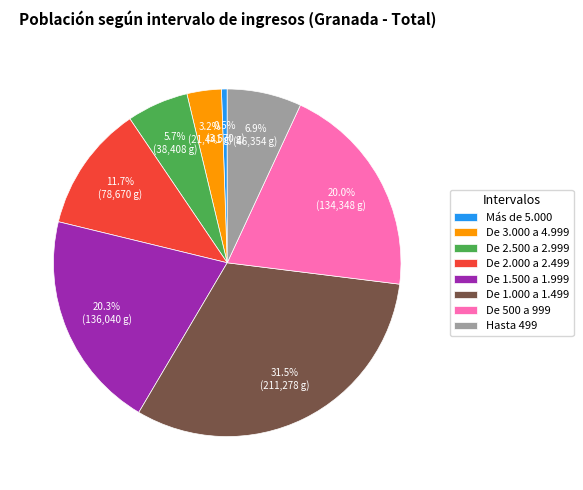

What percentage is the Hasta 499 slice, to the nearest percent?

7%